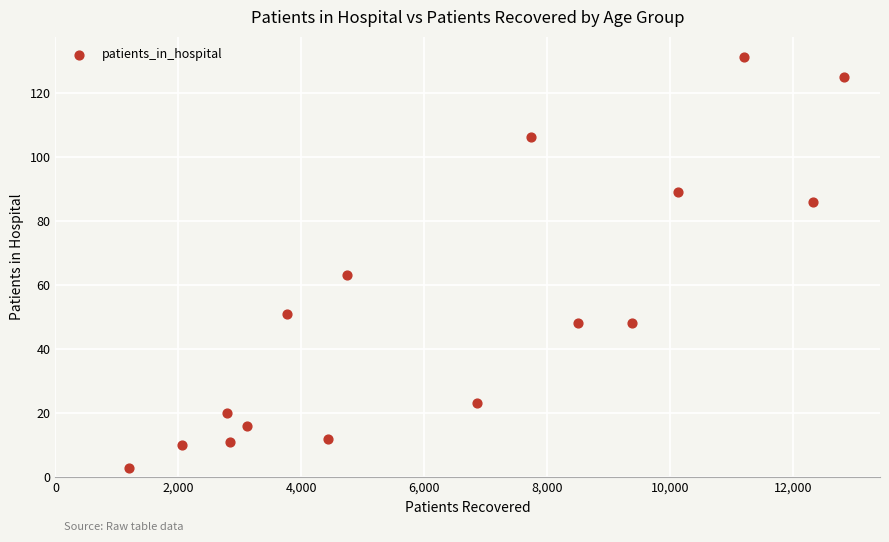

What is the range of X values (max minus min)?

11634